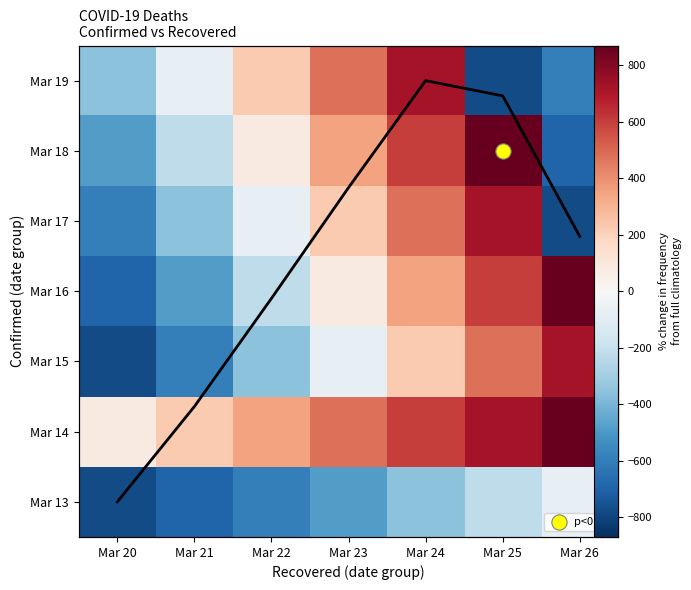

List the series in order of their peak value, highest first.

Mar 14, Mar 16, Mar 18, Mar 15, Mar 17, Mar 19, Mar 13